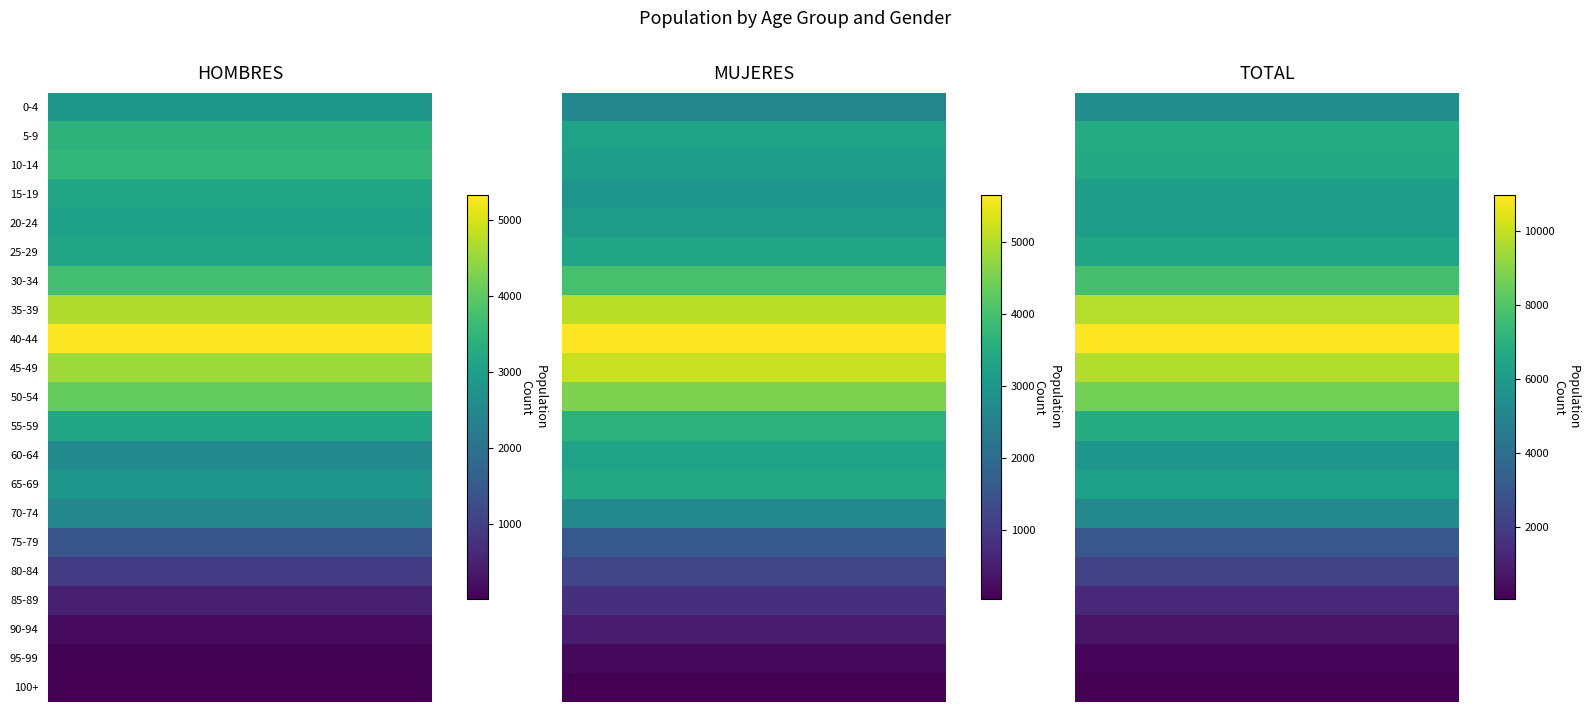

List the labels in order of MUJERES value, largest first.

40-44, 45-49, 35-39, 50-54, 30-34, 55-59, 65-69, 25-29, 5-9, 60-64, 10-14, 20-24, 15-19, 70-74, 0-4, 75-79, 80-84, 85-89, 90-94, 95-99, 100+